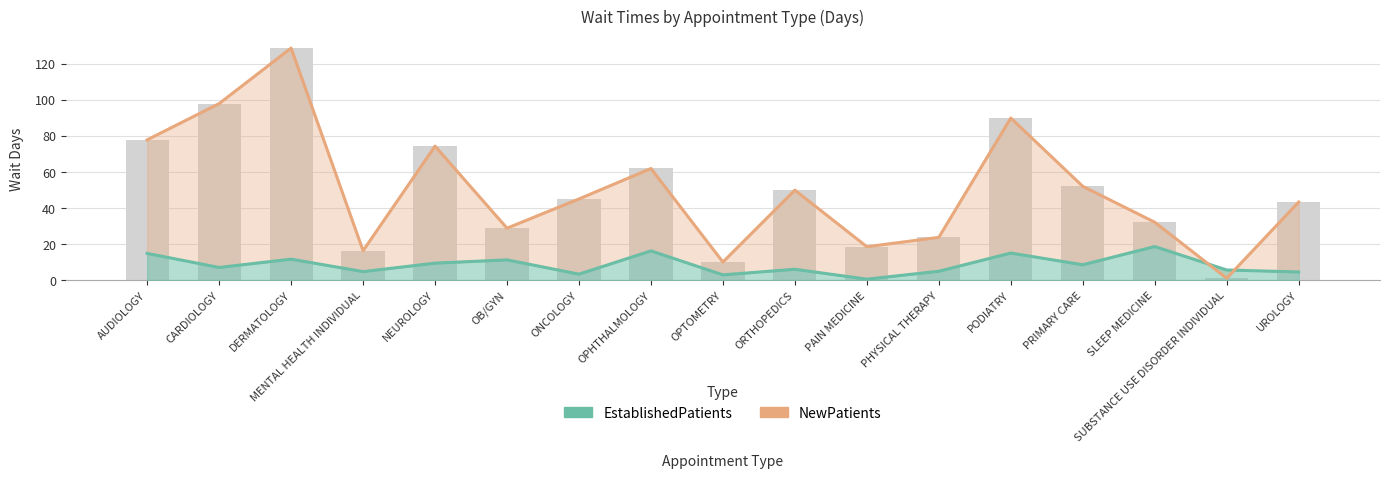

What is the greatest value displayed?

128.7